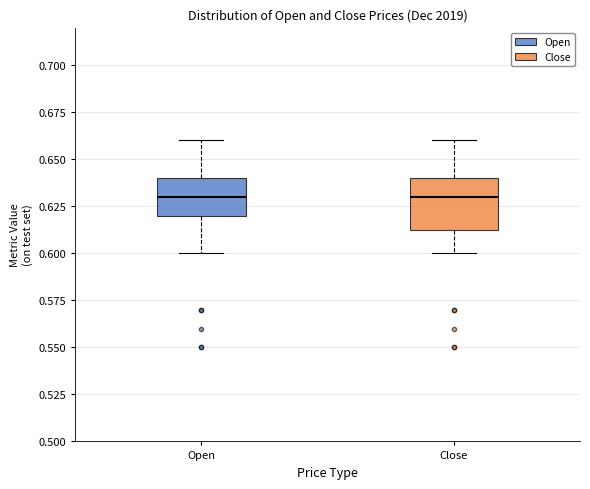

Reading left to right, transcribe this box plot: for each box, give where its median line is, the range the box spans, and where its two whiskers end, as read against the y-axis. The values are not printed on the chart, so give them approximately, as read against the axis.

Open: median 0.630, box 0.620 to 0.640, whiskers 0.600 to 0.660
Close: median 0.630, box 0.615 to 0.640, whiskers 0.600 to 0.660